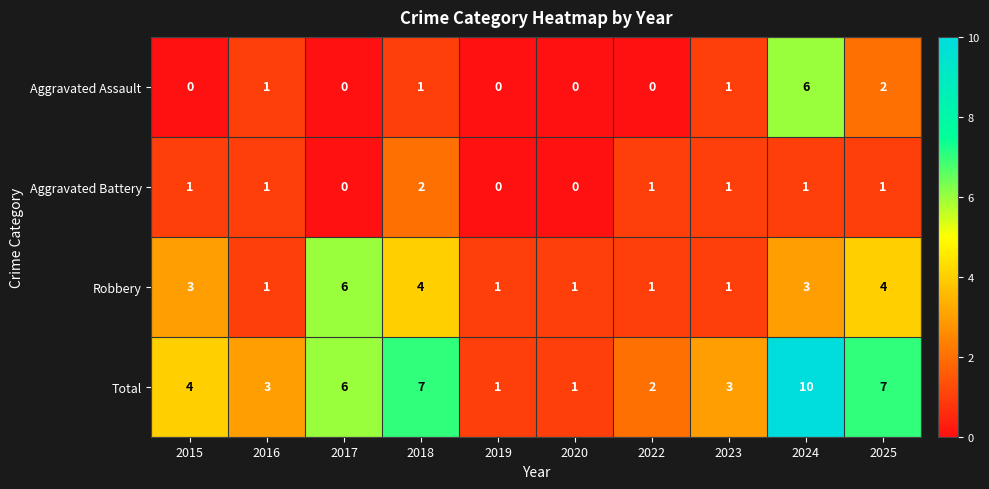

At 2025, list the series in order from smallest to largest.

Aggravated Battery, Aggravated Assault, Robbery, Total